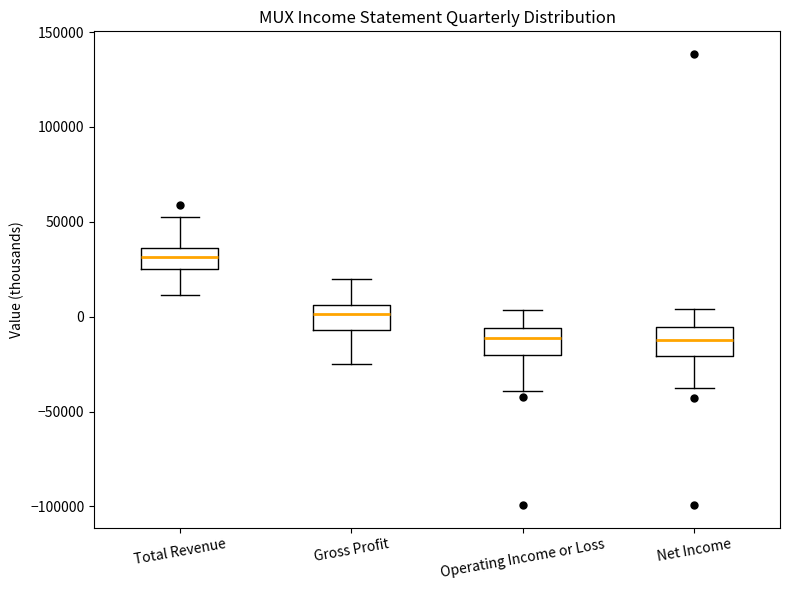

Reading left to right, read every box against the y-axis: the position of its median line, the range the box covers, and the ends of its whiskers. The values are not printed on the chart, so give them approximately, as read against the axis.

Total Revenue: median 30000, box 25000 to 35000, whiskers 10000 to 50000
Gross Profit: median 0, box -5000 to 5000, whiskers -25000 to 20000
Operating Income or Loss: median -10000, box -20000 to -5000, whiskers -40000 to 5000
Net Income: median -10000, box -20000 to -5000, whiskers -35000 to 5000